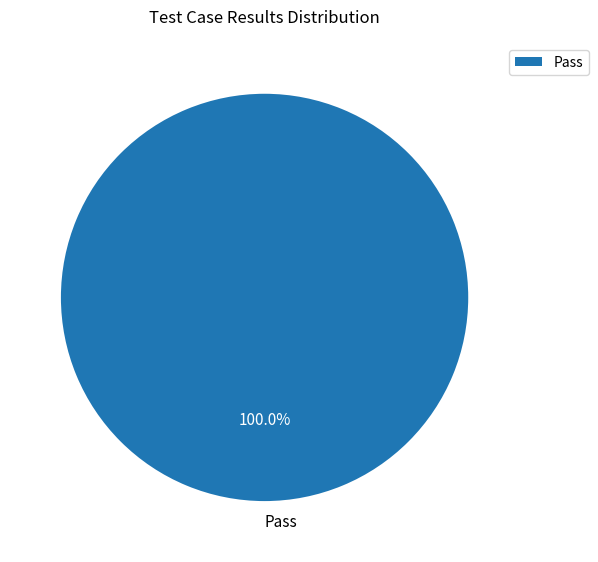

What is the majority slice?

Pass